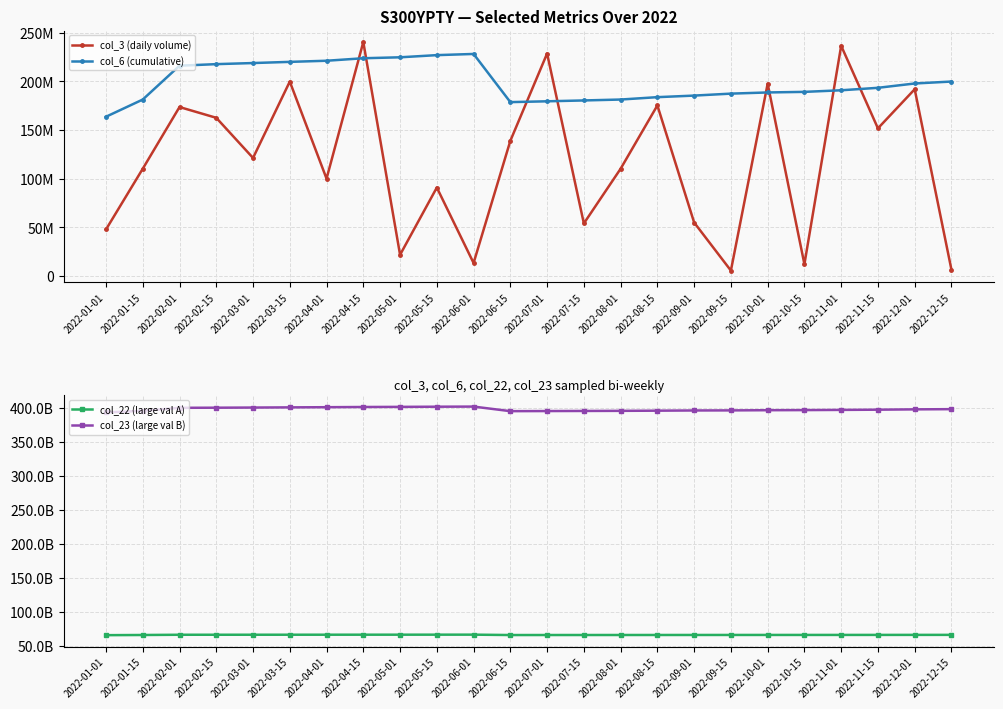

At which label does col_22 (large val A) first exceed 65745561120?

2022-02-01